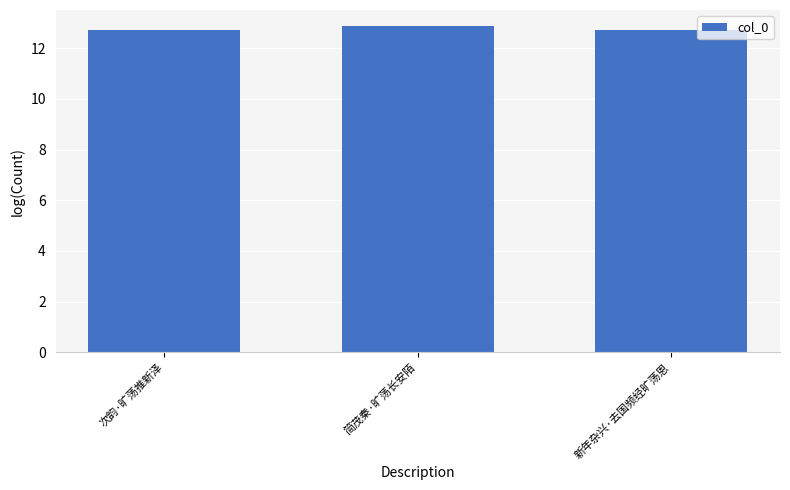

Reading right to left, what are all the values shown in this chart?

12.7	12.9	12.7